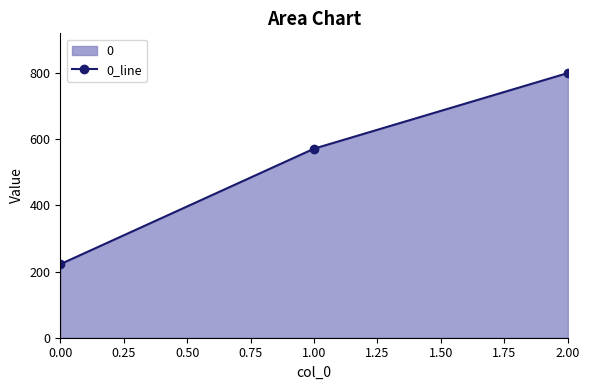

Rank the categories by value from highest to lowest.

2.00, 1.00, 0.00